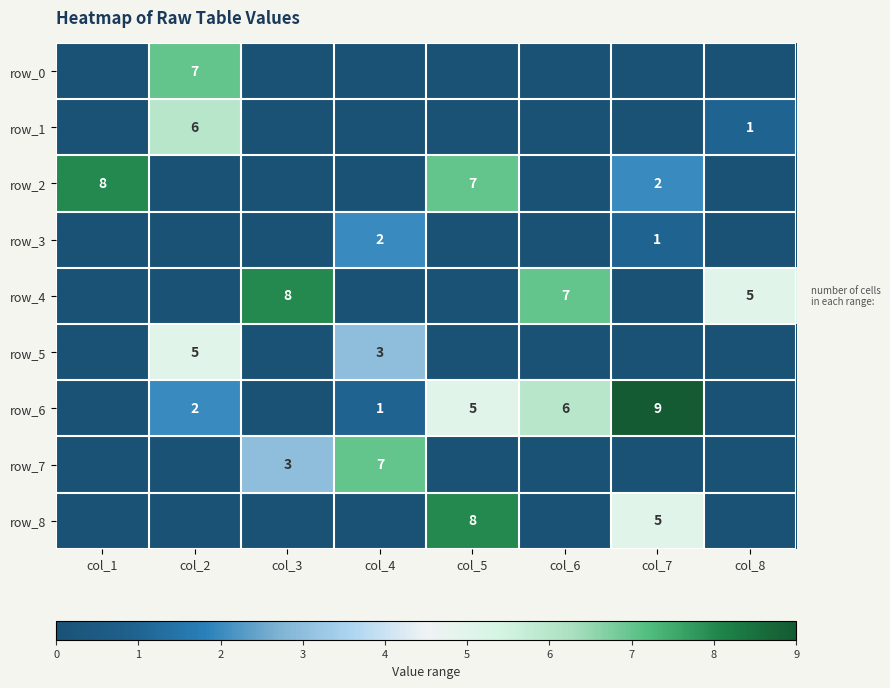

Rank the series by their maximum value, from lowest to highest.

row_3, row_5, row_1, row_0, row_7, row_2, row_4, row_8, row_6